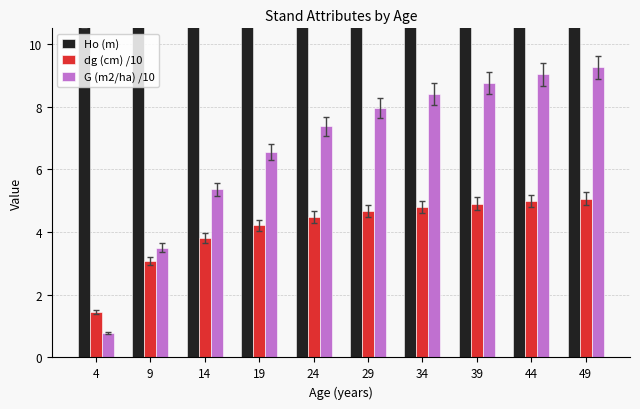

Reading right to left, list all the values displayed in this chart.

Ho (m): 35.0	34.1	33.1	31.9	30.5	28.7	26.4	23.4	18.9	10.9
dg (cm) /10: 5.1	5.0	4.9	4.8	4.7	4.5	4.2	3.8	3.1	1.5
G (m2/ha) /10: 9.3	9.0	8.8	8.4	8.0	7.4	6.6	5.4	3.5	0.8